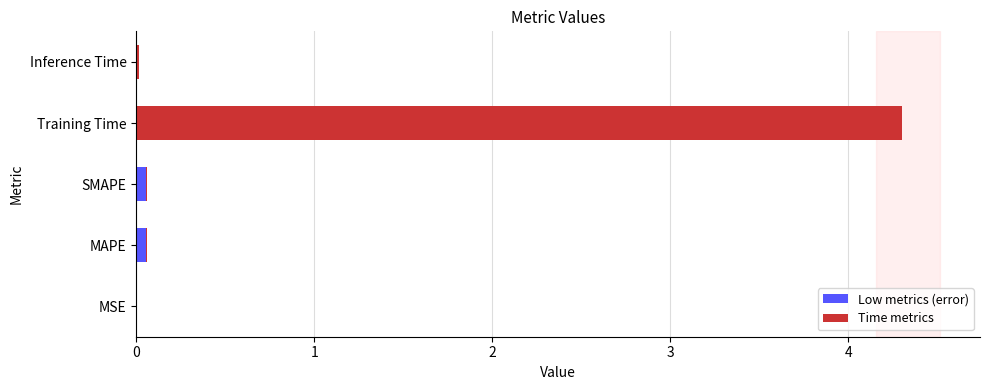

Between SMAPE and MSE, which is larger?

SMAPE